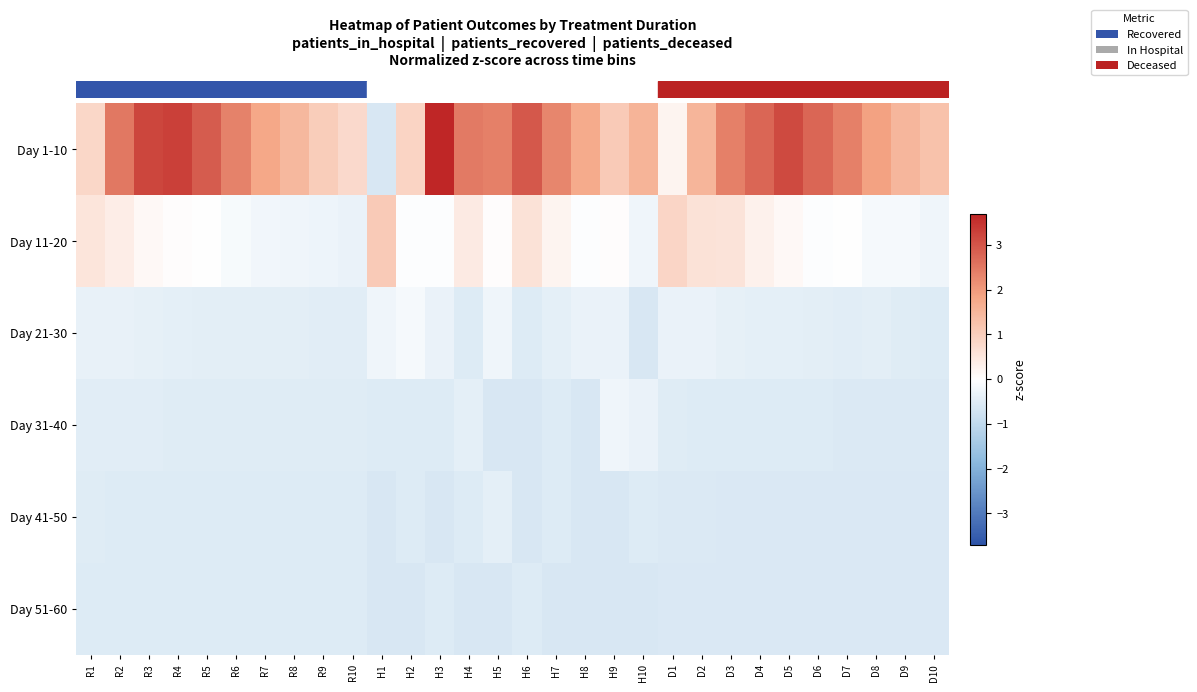

Reading right to left, transcribe all the data shown in this chart.

row_0: D10=1.2	D9=1.5	D8=1.9	D7=2.4	D6=2.8	D5=3.2	D4=2.8	D3=2.4	D2=1.5	D1=0.2	H10=1.5	H9=1.1	H8=1.7	H7=2.3	H6=2.9	H5=2.4	H4=2.5	H3=3.7	H2=0.9	H1=-0.6	R10=0.8	R9=1.0	R8=1.5	R7=1.8	R6=2.4	R5=2.9	R4=3.3	R3=3.2	R2=2.5	R1=0.8
row_1: D10=-0.2	D9=-0.2	D8=-0.2	D7=-0.0	D6=-0.0	D5=0.1	D4=0.3	D3=0.6	D2=0.6	D1=0.8	H10=-0.2	H9=0.0	H8=-0.1	H7=0.2	H6=0.6	H5=0.0	H4=0.4	H3=-0.1	H2=-0.1	H1=1.1	R10=-0.3	R9=-0.3	R8=-0.2	R7=-0.2	R6=-0.1	R5=-0.0	R4=0.0	R3=0.1	R2=0.4	R1=0.5
row_2: D10=-0.5	D9=-0.5	D8=-0.5	D7=-0.5	D6=-0.4	D5=-0.4	D4=-0.4	D3=-0.4	D2=-0.3	D1=-0.3	H10=-0.6	H9=-0.3	H8=-0.3	H7=-0.4	H6=-0.5	H5=-0.2	H4=-0.5	H3=-0.3	H2=-0.2	H1=-0.2	R10=-0.5	R9=-0.5	R8=-0.4	R7=-0.4	R6=-0.5	R5=-0.4	R4=-0.4	R3=-0.4	R2=-0.4	R1=-0.4
row_3: D10=-0.6	D9=-0.6	D8=-0.6	D7=-0.6	D6=-0.5	D5=-0.5	D4=-0.5	D3=-0.5	D2=-0.5	D1=-0.5	H10=-0.3	H9=-0.2	H8=-0.6	H7=-0.5	H6=-0.6	H5=-0.6	H4=-0.4	H3=-0.5	H2=-0.5	H1=-0.5	R10=-0.5	R9=-0.5	R8=-0.5	R7=-0.5	R6=-0.5	R5=-0.5	R4=-0.5	R3=-0.5	R2=-0.5	R1=-0.5
row_4: D10=-0.6	D9=-0.6	D8=-0.6	D7=-0.6	D6=-0.6	D5=-0.6	D4=-0.6	D3=-0.6	D2=-0.6	D1=-0.6	H10=-0.5	H9=-0.6	H8=-0.6	H7=-0.5	H6=-0.6	H5=-0.4	H4=-0.5	H3=-0.6	H2=-0.5	H1=-0.6	R10=-0.5	R9=-0.5	R8=-0.5	R7=-0.5	R6=-0.5	R5=-0.5	R4=-0.5	R3=-0.5	R2=-0.5	R1=-0.5
row_5: D10=-0.6	D9=-0.6	D8=-0.6	D7=-0.6	D6=-0.6	D5=-0.6	D4=-0.6	D3=-0.6	D2=-0.6	D1=-0.6	H10=-0.6	H9=-0.6	H8=-0.6	H7=-0.6	H6=-0.5	H5=-0.6	H4=-0.6	H3=-0.5	H2=-0.6	H1=-0.6	R10=-0.5	R9=-0.5	R8=-0.5	R7=-0.5	R6=-0.5	R5=-0.5	R4=-0.5	R3=-0.5	R2=-0.5	R1=-0.5